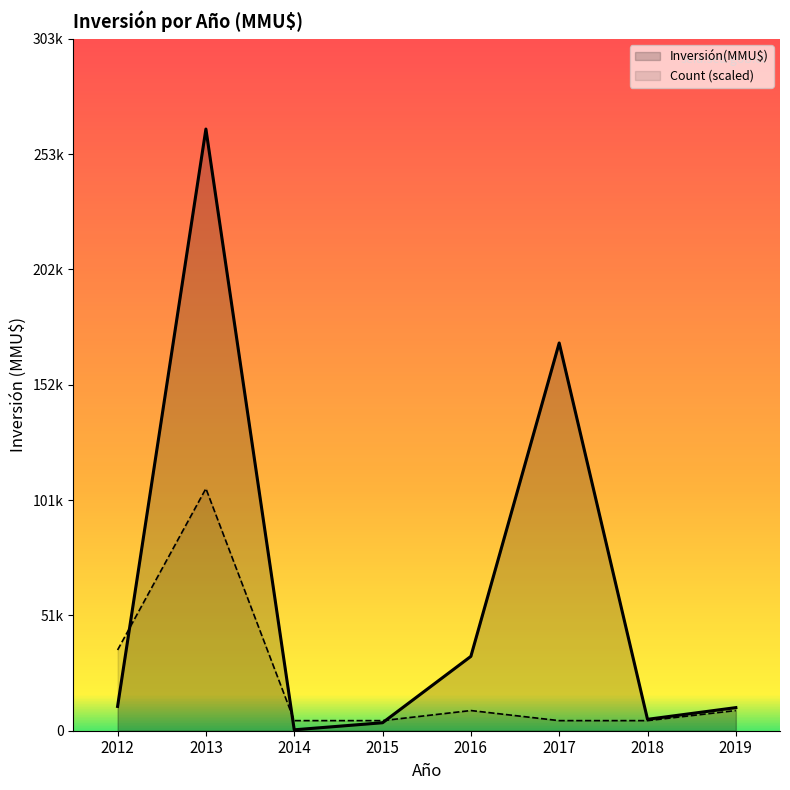

At which label does Inversión(MMU$) reach its minimum?

2014